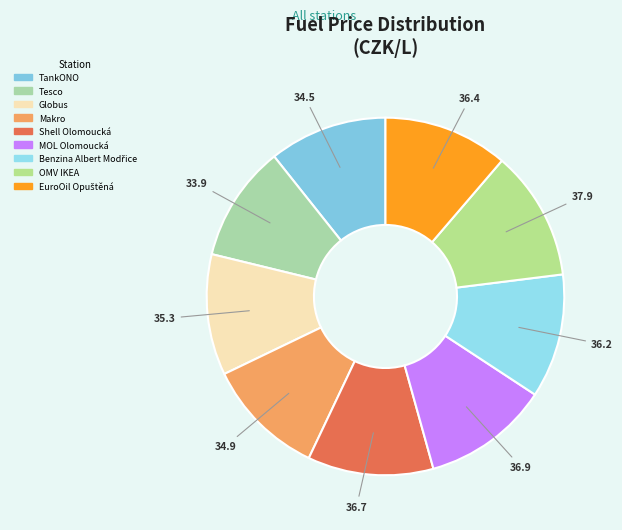

What is the smallest slice in the pie chart?

Tesco